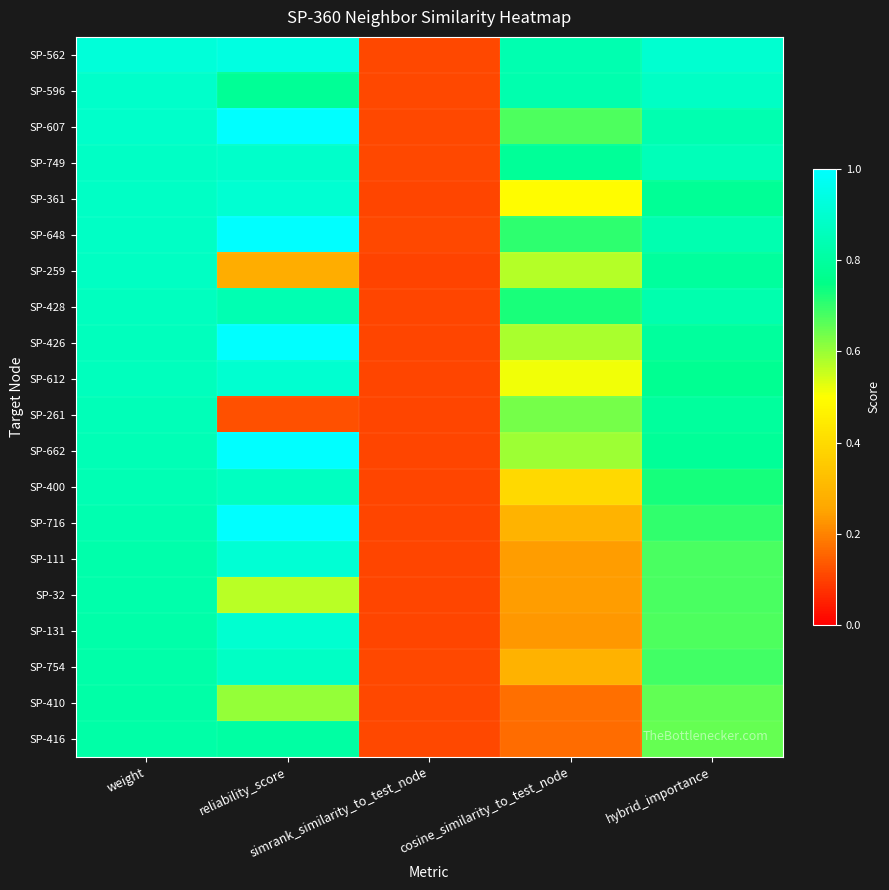

Which has a higher value, reliability_score or cosine_similarity_to_test_node?

reliability_score